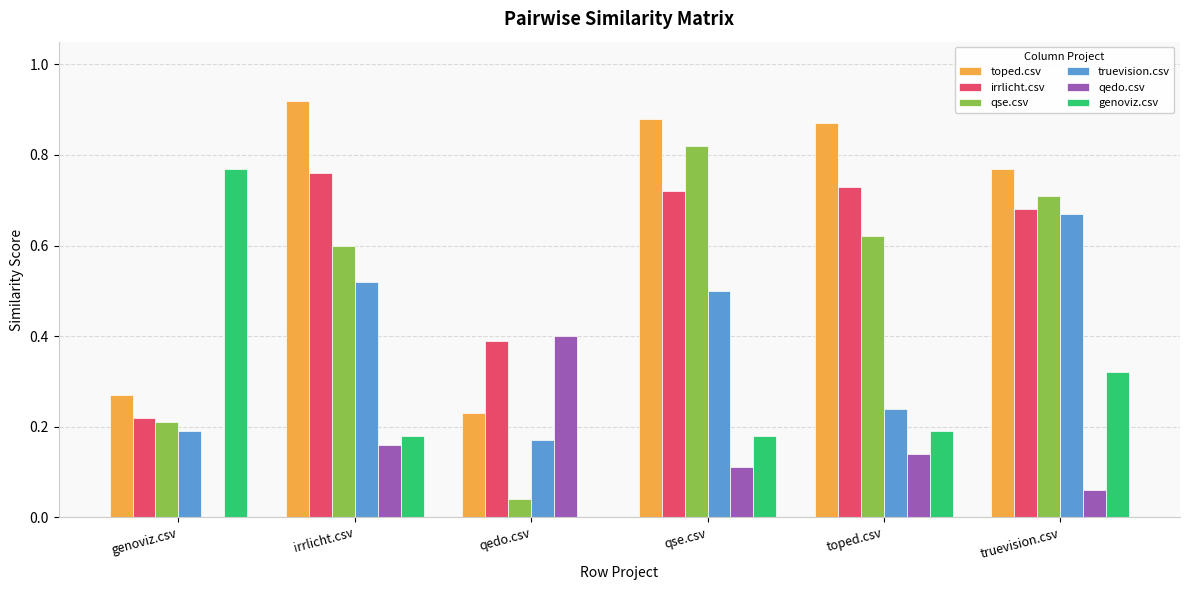

The value of qse.csv at irrlicht.csv is 0.6. True or false?

True